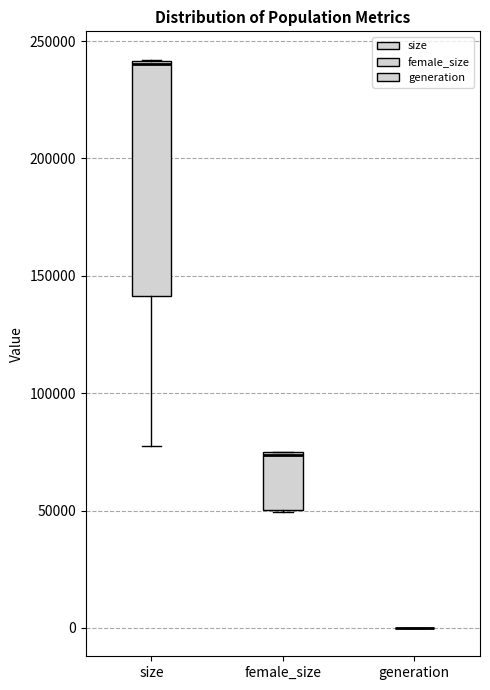

Reading left to right, read every box against the y-axis: the position of its median line, the range the box covers, and the ends of its whiskers. The values are not printed on the chart, so give them approximately, as read against the axis.

size: median 240000 (drawn on the box's upper edge), box 140000 to 240000, whiskers 80000 to 240000
female_size: median 75000 (drawn on the box's upper edge), box 50000 to 75000, whiskers 50000 to 75000
generation: box collapsed to a line at 0, whiskers 0 to 0